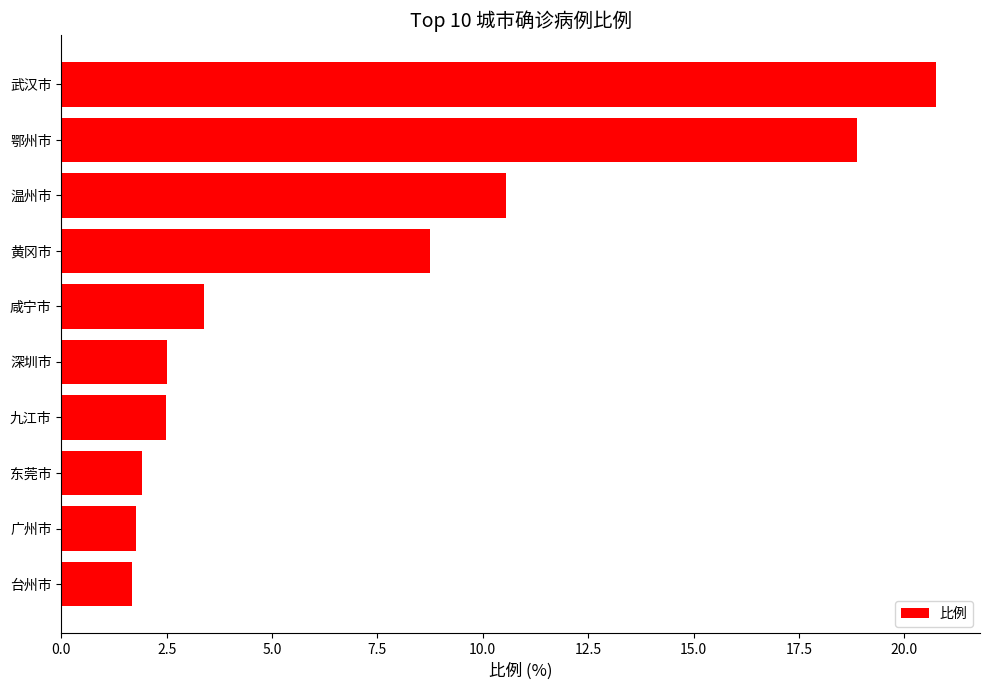

What is the difference between the maximum and minimum values?

19.1